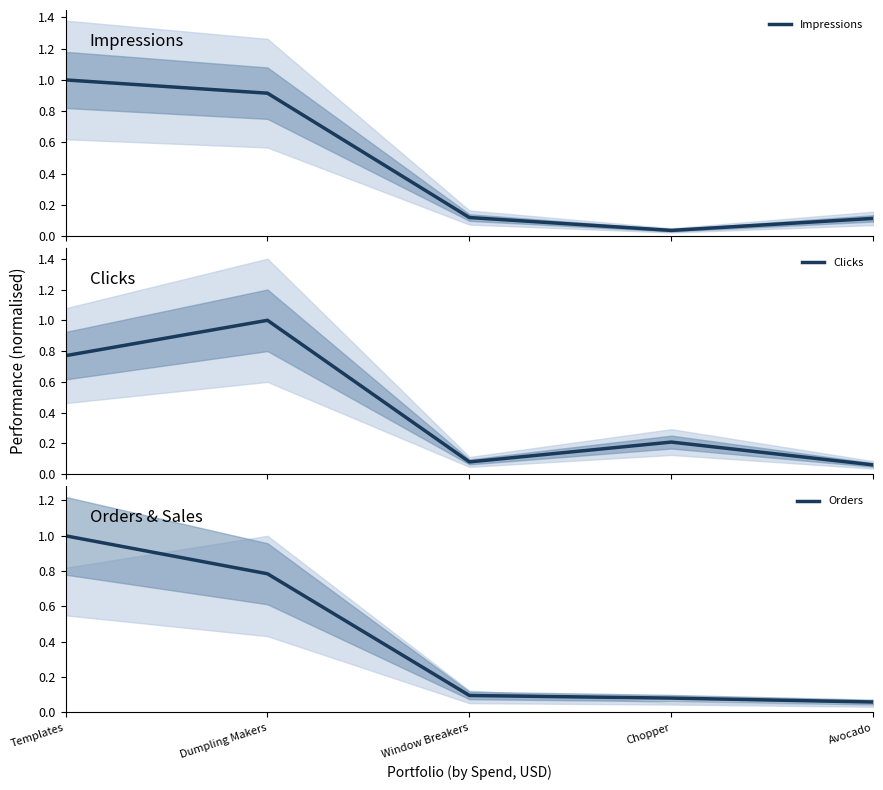

How many lines are shown in the chart?

3